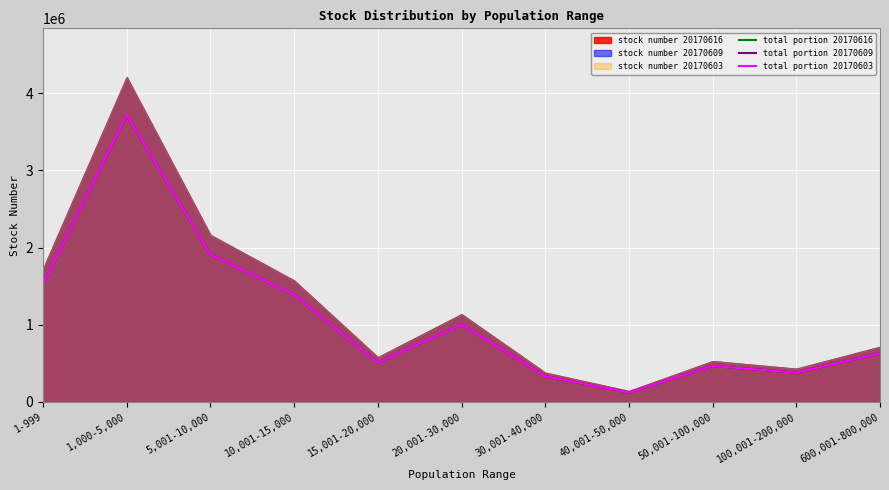

Which has a higher value, 600,001-800,000 or 1-999?

1-999